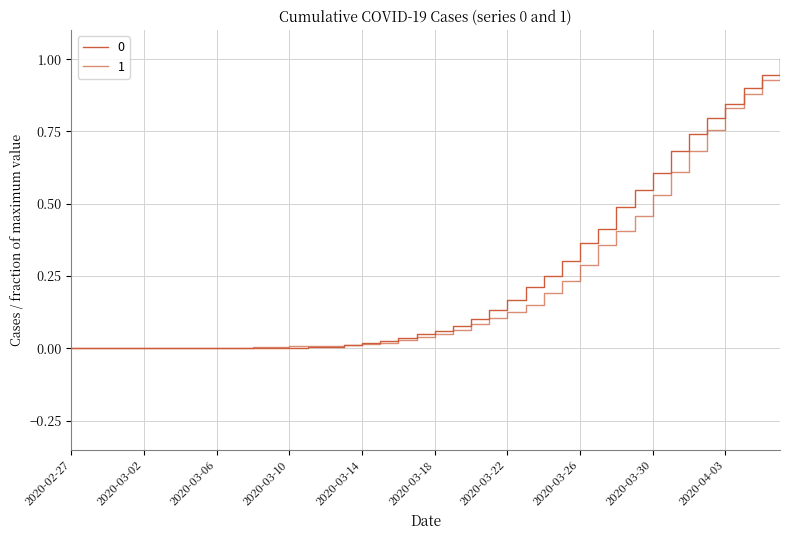

What is the label of the 24th point from the left?

2020-03-21